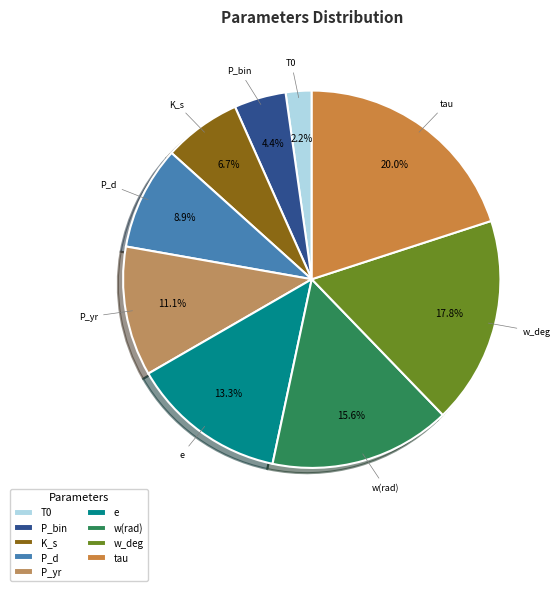

Does any single category account for the majority?

No